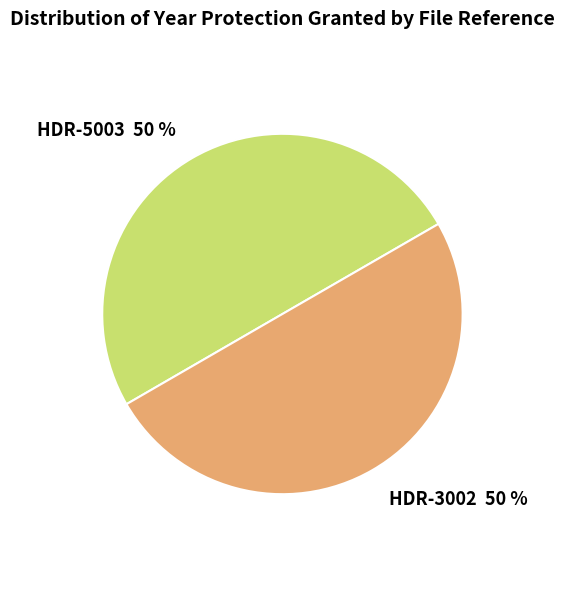

Approximately how many times larger is the value at HDR-5003 compared to HDR-3002?

1.0